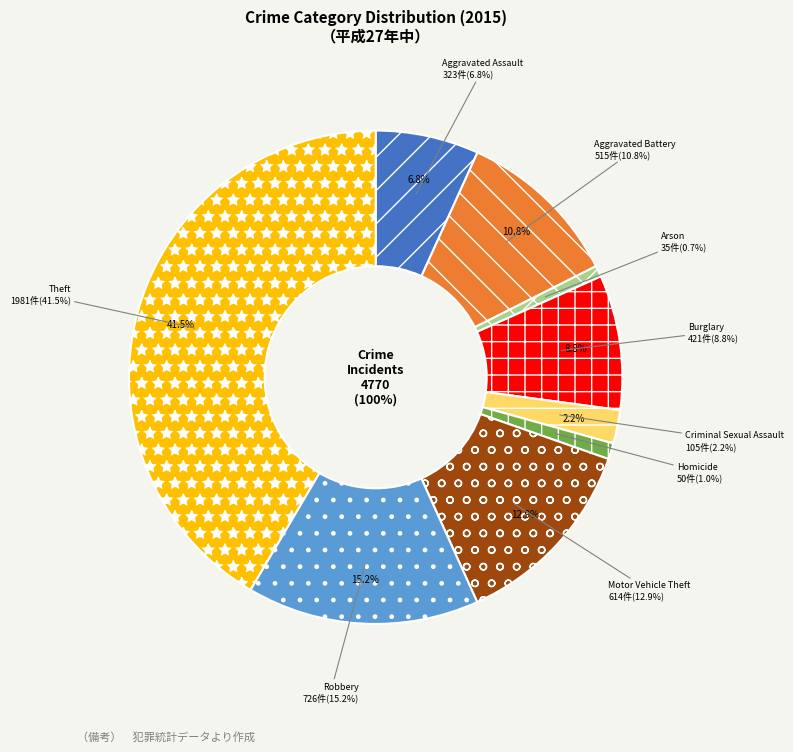

To the nearest percent, what is the difference between the largest and smallest slice percentages?

41%